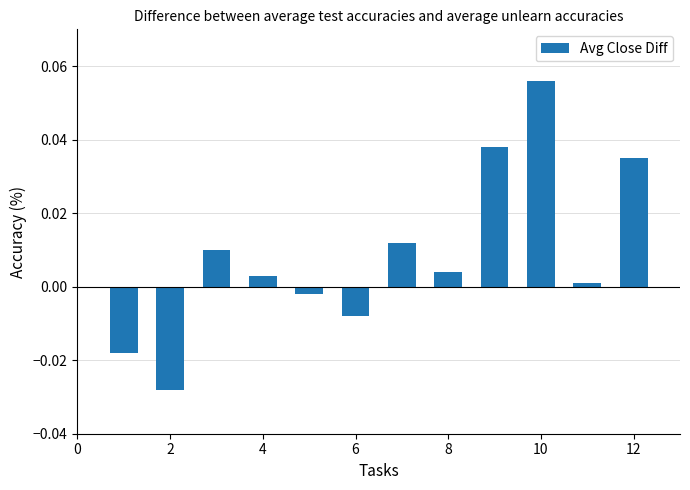

How many categories are shown in the chart?

12